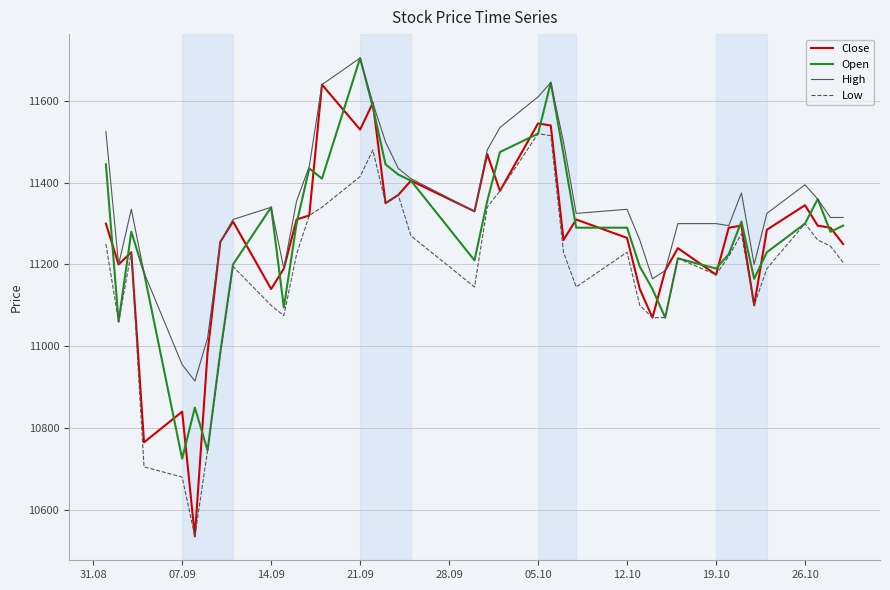

What is the maximum value shown in the chart?

11705